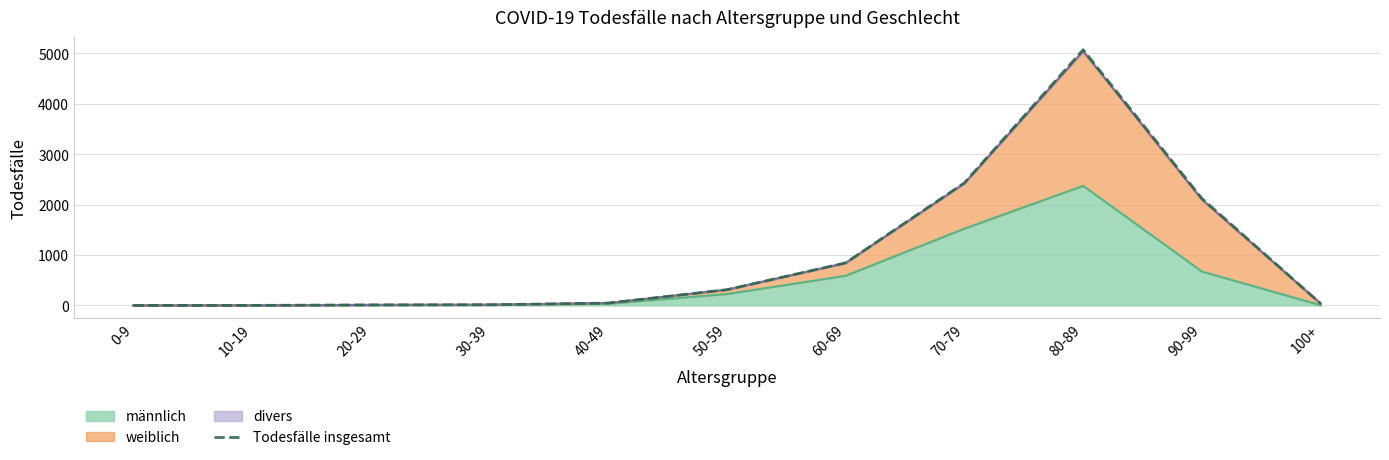

Reading right to left, transcribe all the data shown in this chart.

100+=37	90-99=2121	80-89=5069	70-79=2431	60-69=844	50-59=312	40-49=47	30-39=14	20-29=11	10-19=1	0-9=1